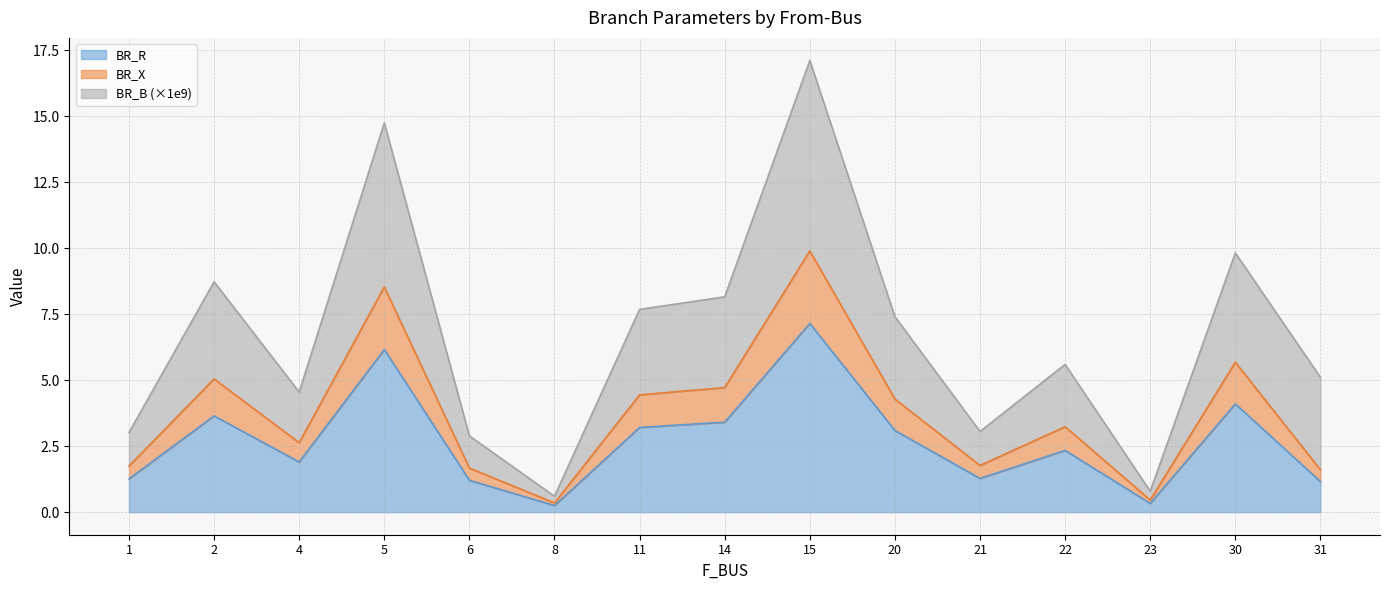

True or false: BR_X has a value of 0.9 at 31.

False